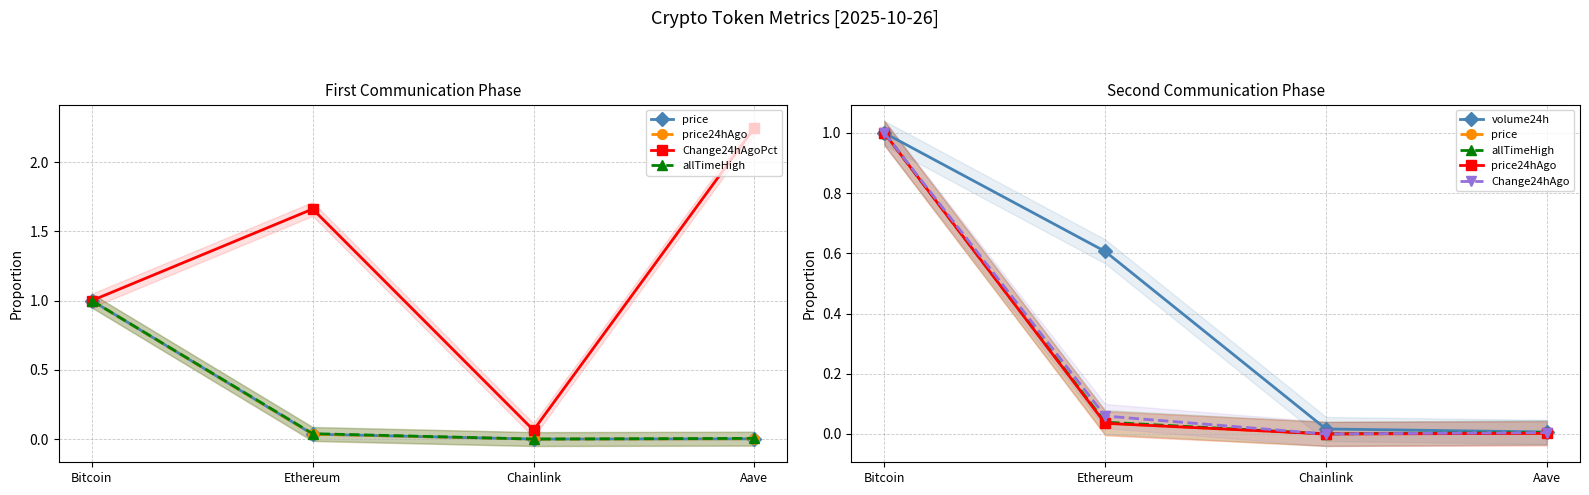

Is this an area chart (filled region under the line)?

No